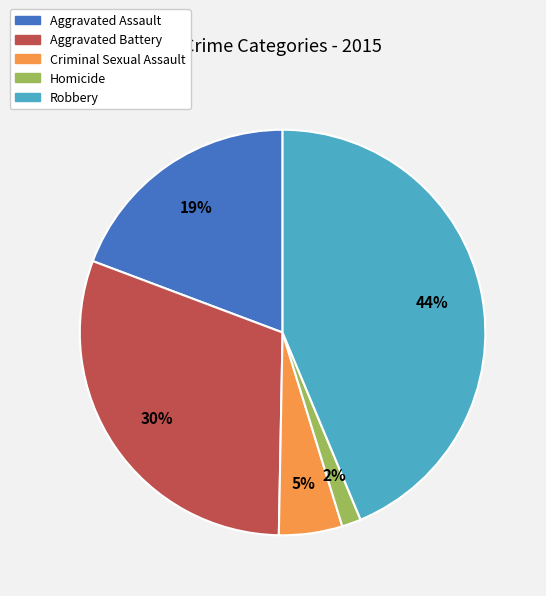

Which has a higher value, Aggravated Assault or Homicide?

Aggravated Assault